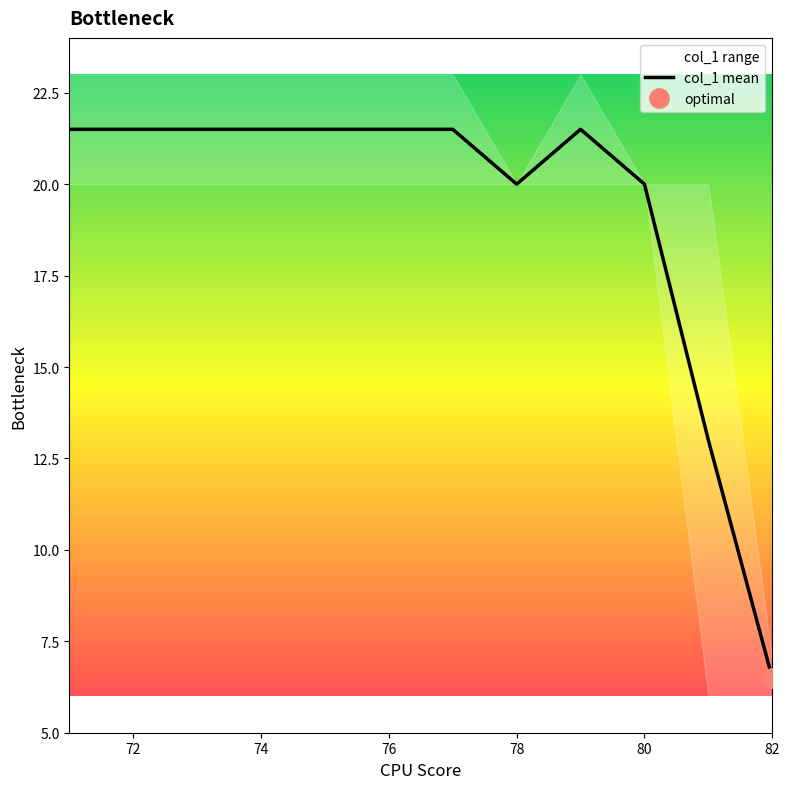

True or false: there are more than 2 points higher than both neighbors.

False